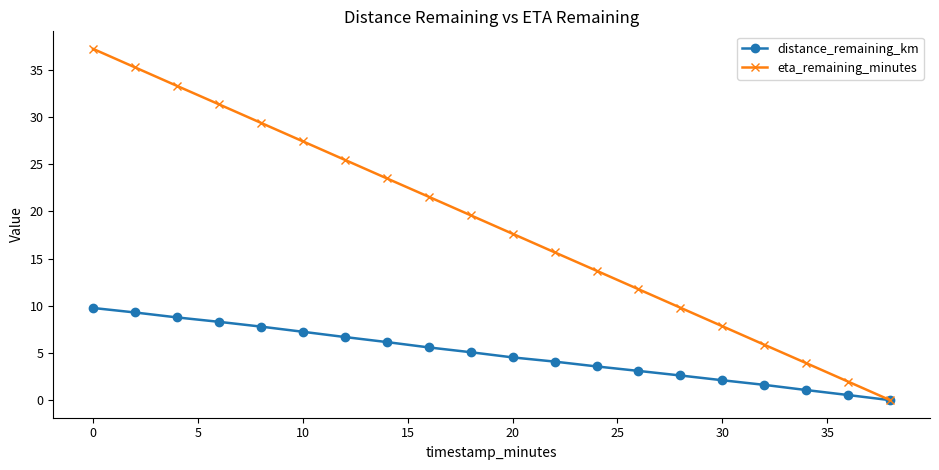

Does the chart have visible grid lines?

No